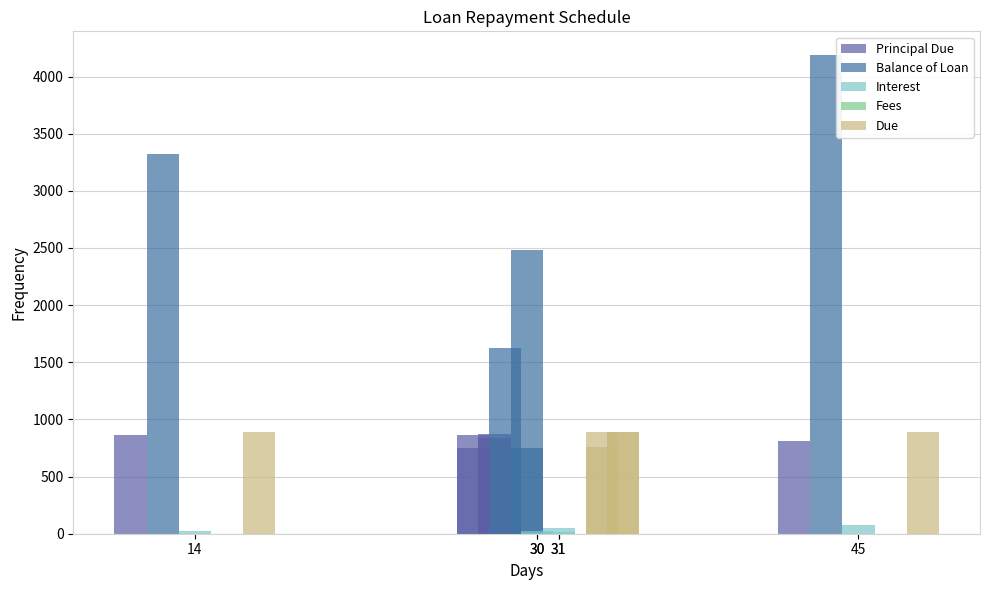

List the series in order of their peak value, highest first.

Balance of Loan, Due, Principal Due, Interest, Fees